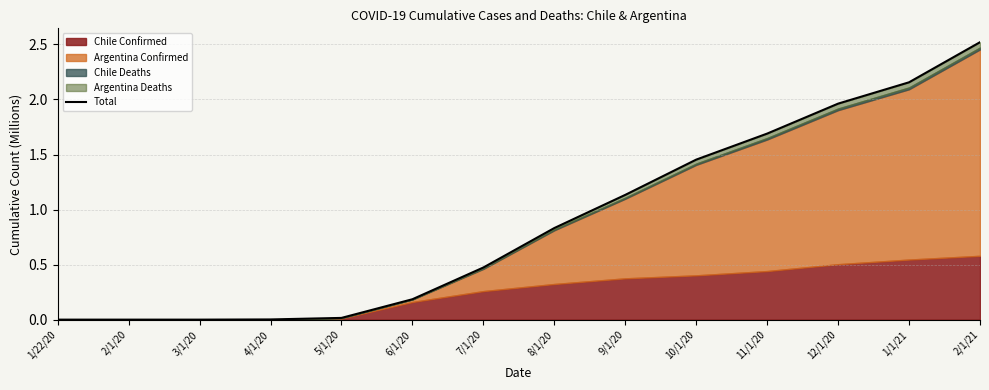

True or false: the data shows 0.4 at 8/1/20.

False